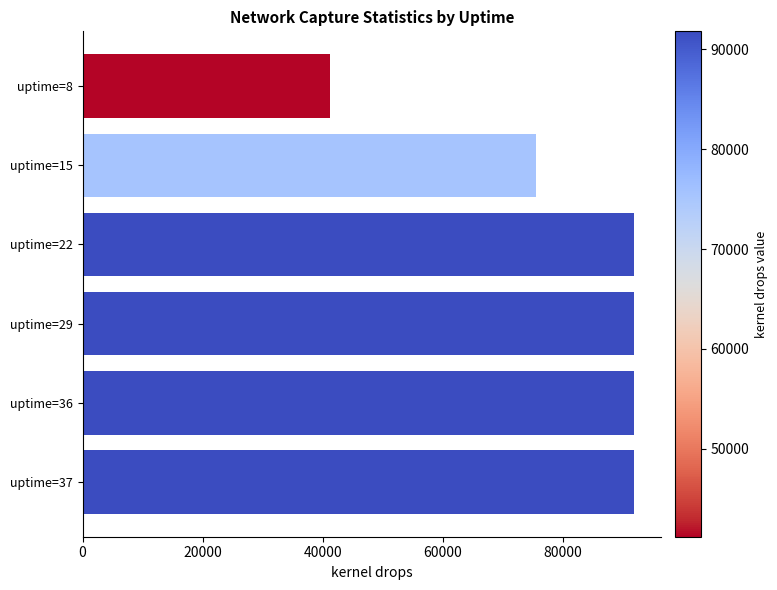

What is the ratio of the value at uptime=22 to the value at uptime=36?

1.0